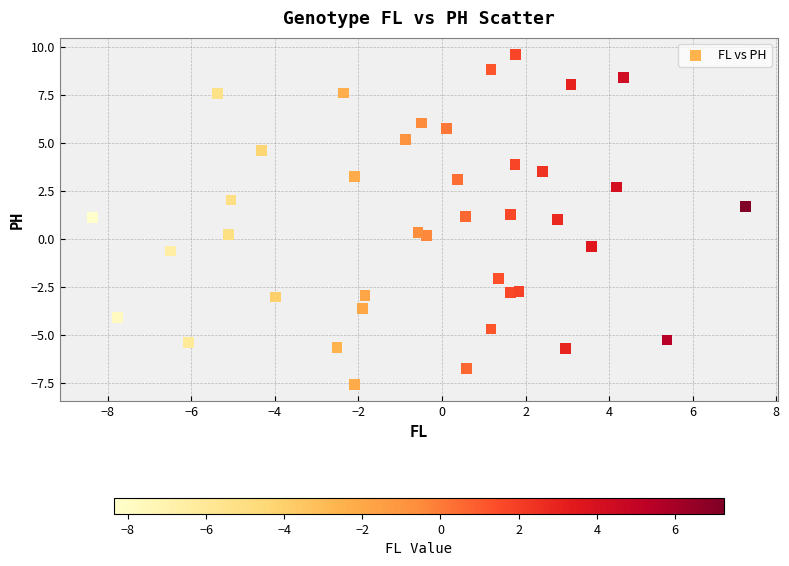

What is the range of Y values (max minus min)?

17.2